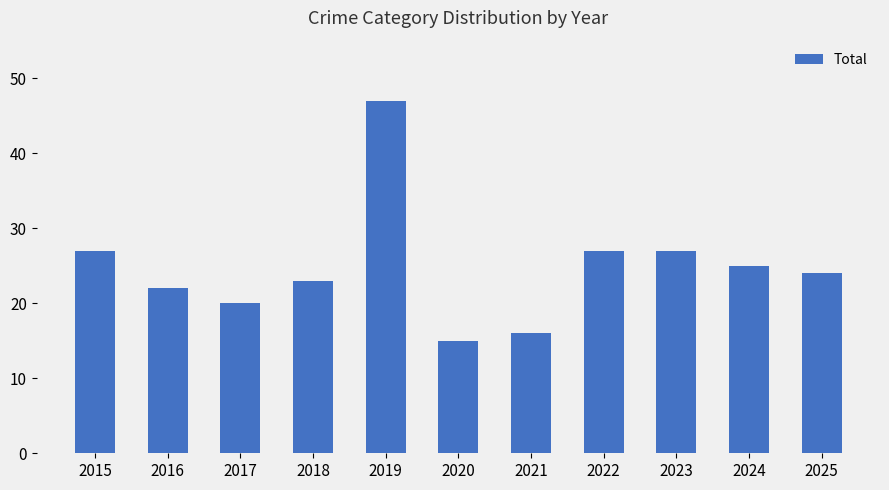

Reading left to right, extract all data points from this chart.

27	22	20	23	47	15	16	27	27	25	24